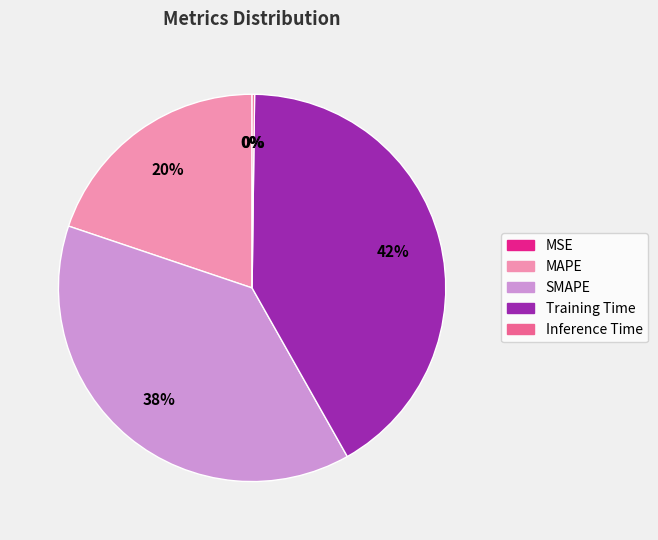

To the nearest percent, what is the average slice percentage?

20%